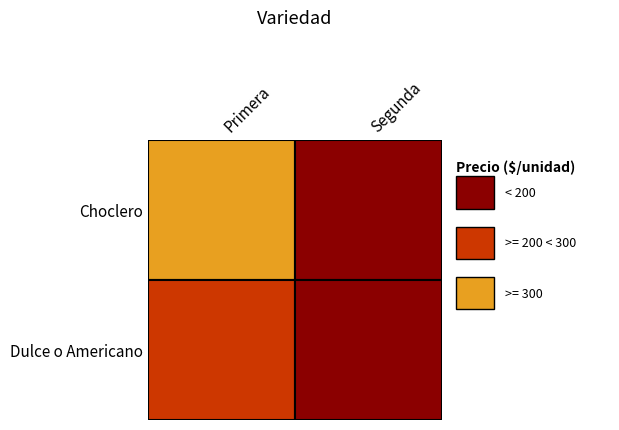

List the series in order of their overall mean, lowest first.

Dulce o Americano, Choclero